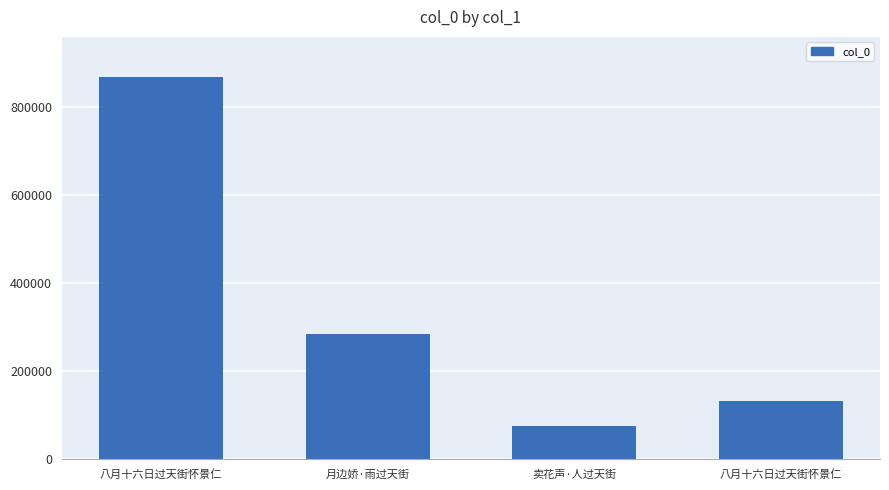

Reading left to right, extract all data points from this chart.

869873	285940	75613	133790